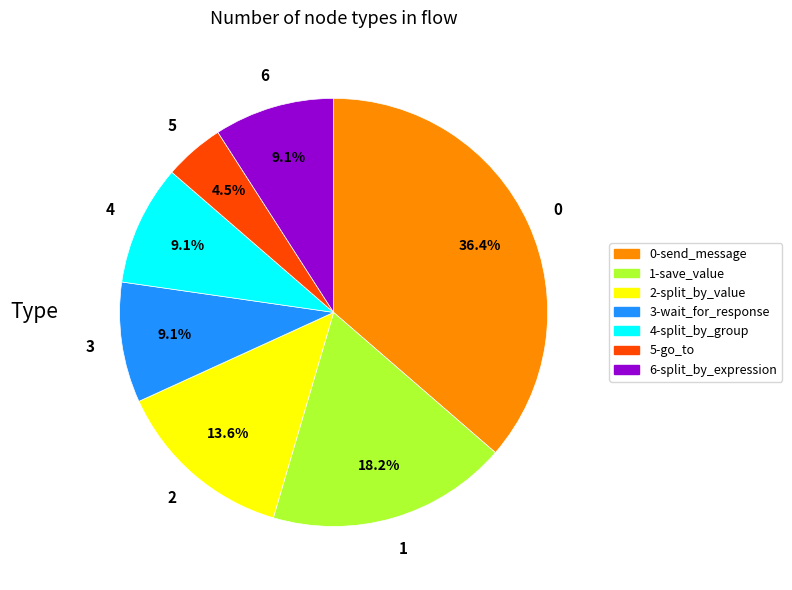

Is there any slice that represents more than half of the pie?

No